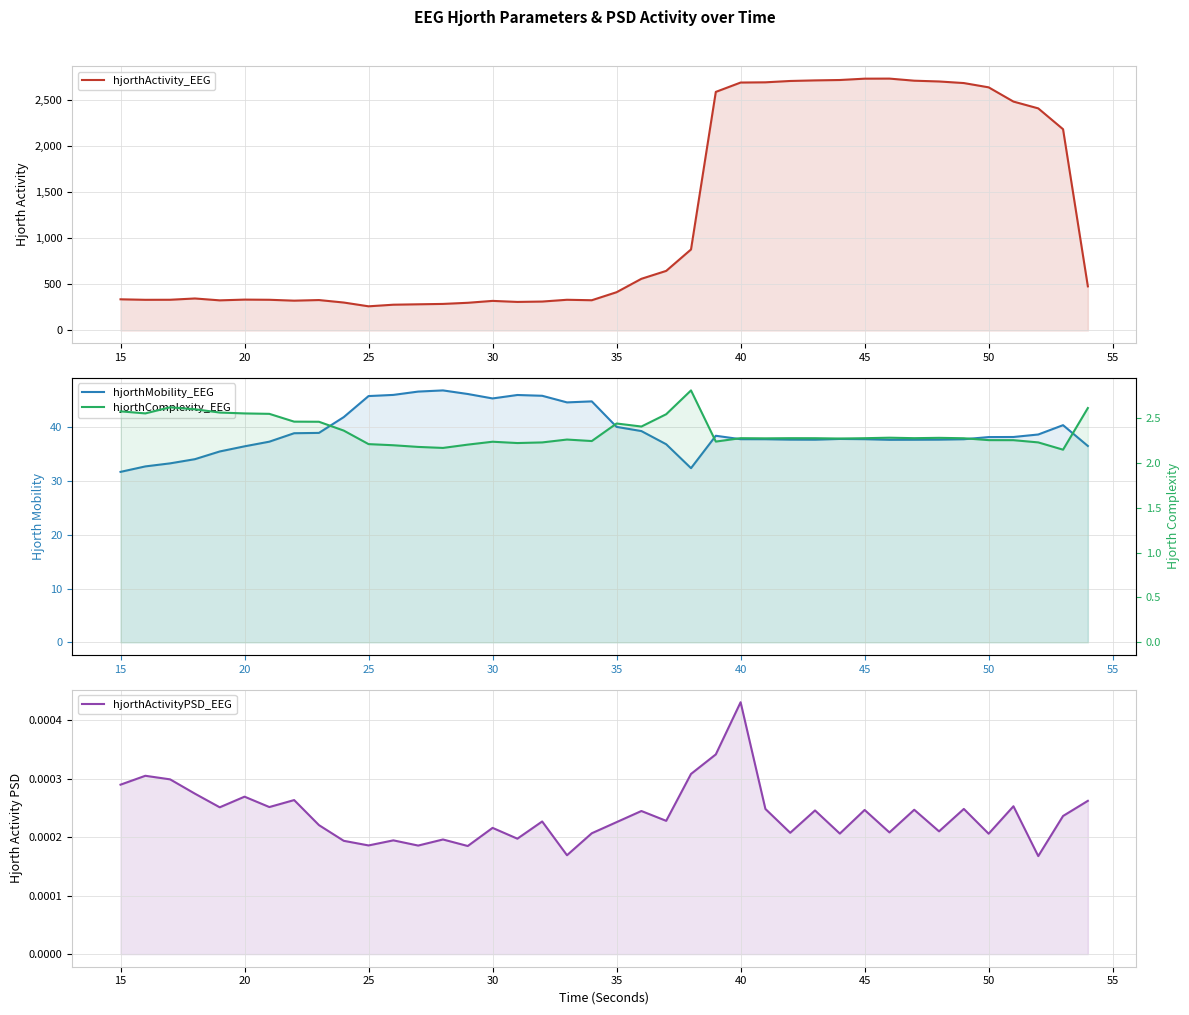

At 40, list the series in order from smallest to largest.

hjorthActivityPSD_EEG, hjorthComplexity_EEG, hjorthMobility_EEG, hjorthActivity_EEG